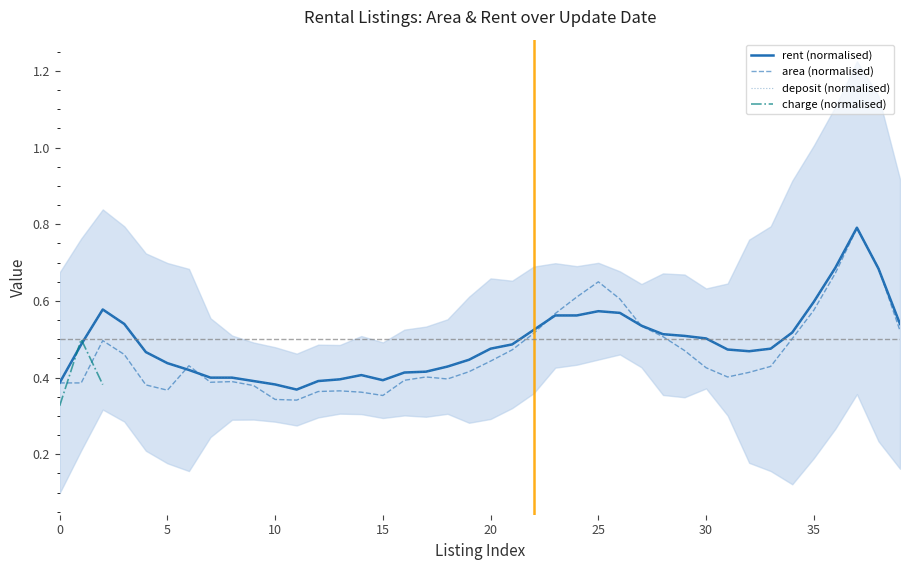

True or false: rent (normalised) and deposit (normalised) intersect in this chart.

False